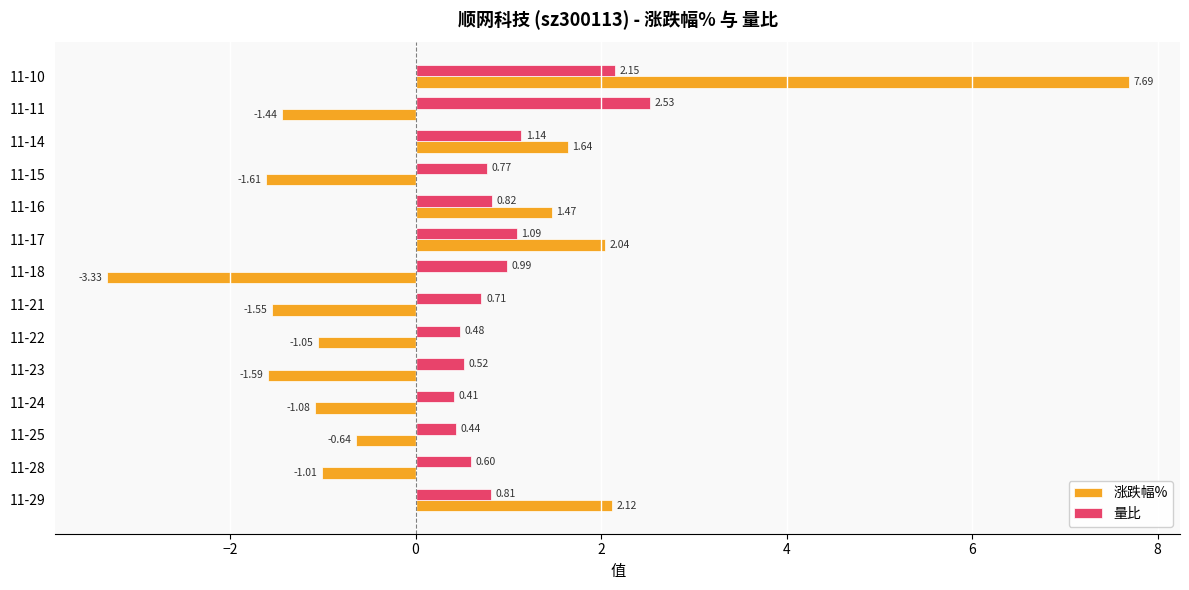

What are all the series names shown in the legend?

涨跌幅%, 量比